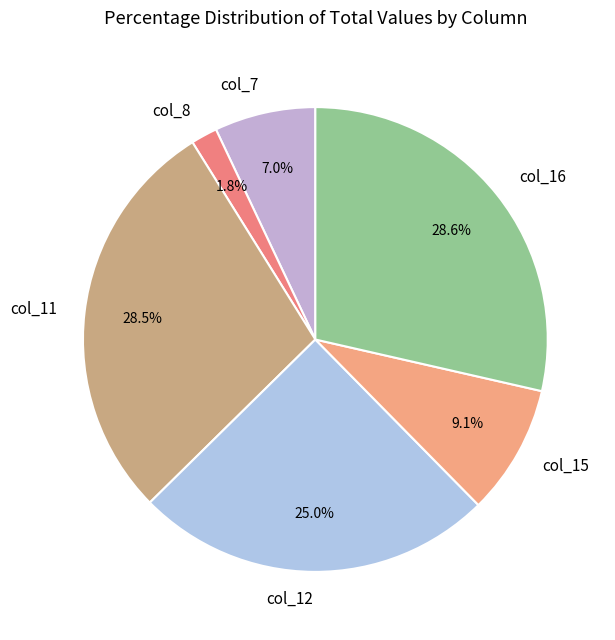

What is the smallest slice in the pie chart?

col_8